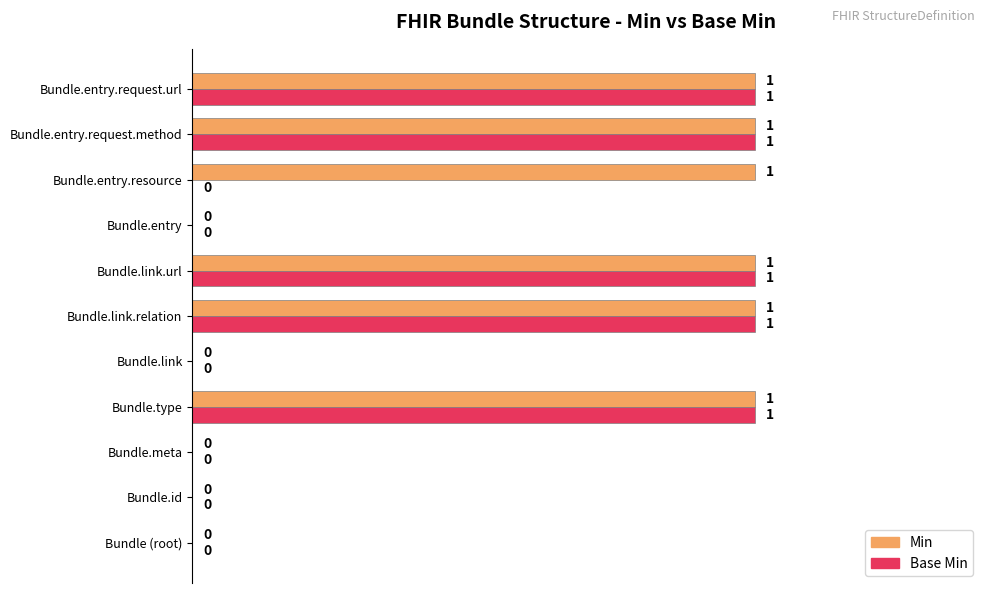

Which series has the largest total across all categories?

Min